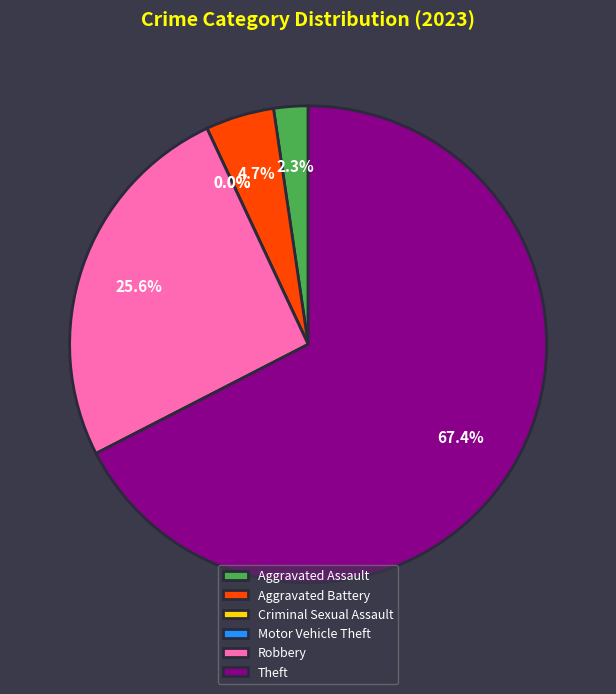

Is it true that Robbery is 26% of the pie?

True